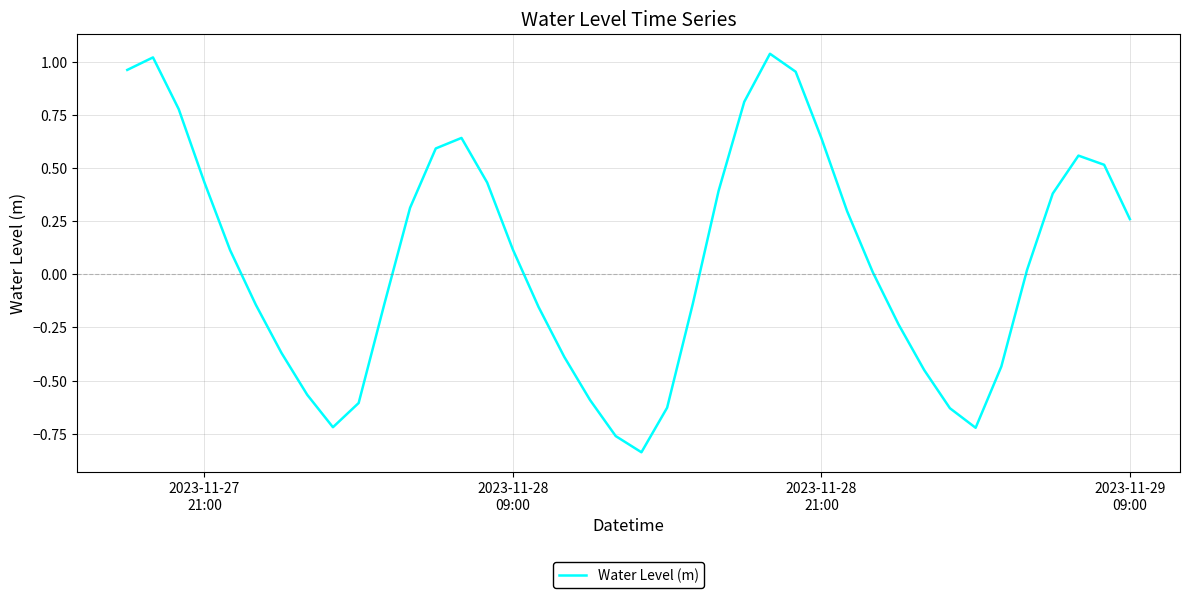

What is the difference between the maximum and minimum values?

1.9